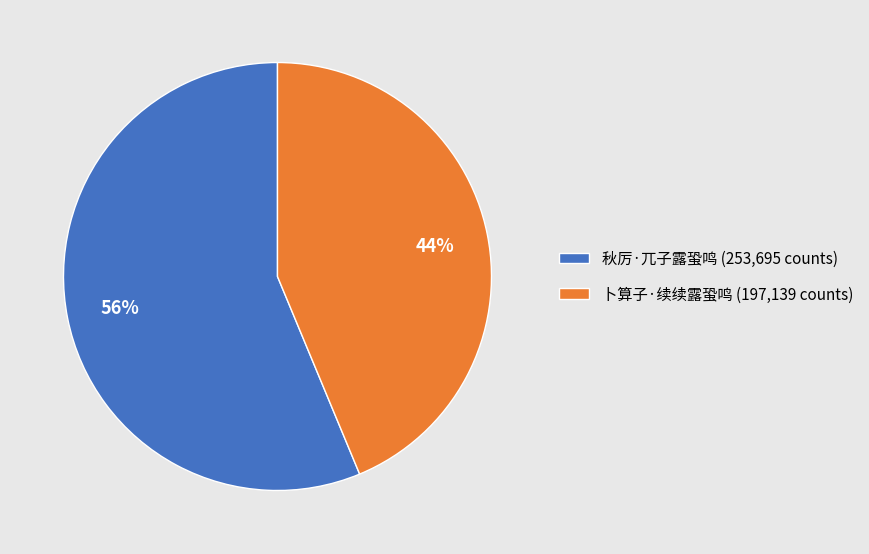

Which slice is the largest?

秋厉·兀子露蛩鸣